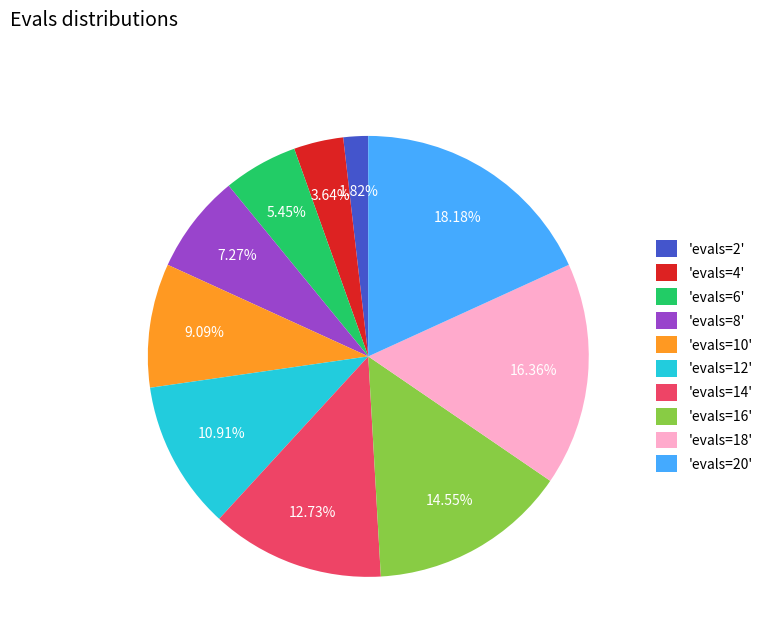

To the nearest percent, what is the average slice percentage?

10%